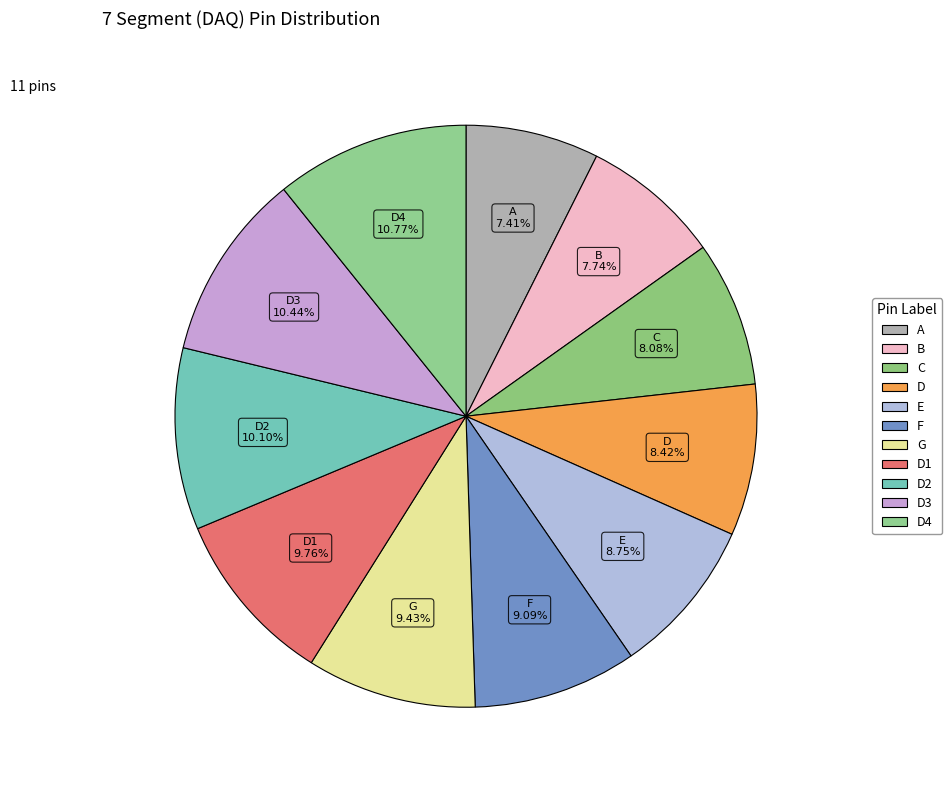

How many slices are in this pie chart?

11